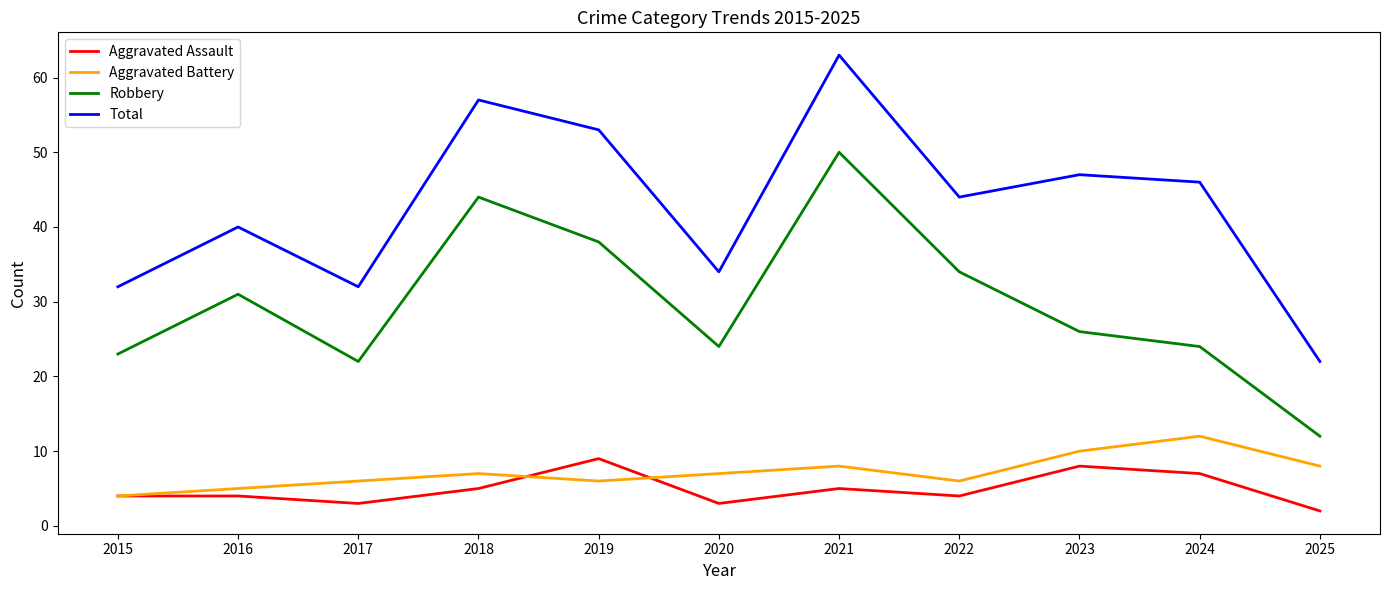

True or false: Aggravated Assault has more than 1 points higher than both neighbors.

True